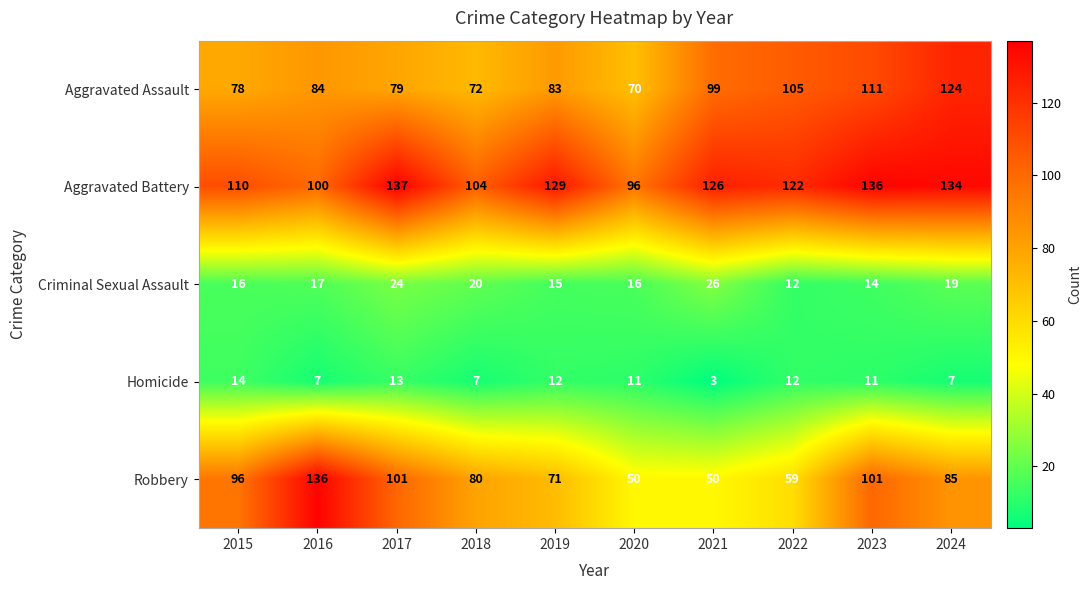

At how many categories does at least one series exceed 116?

7